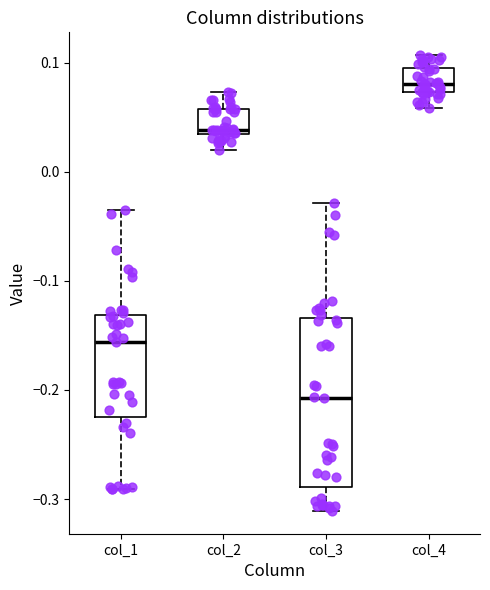

Comparing the boxes themselves (not the whiskers), which one is the tallest?

col_3